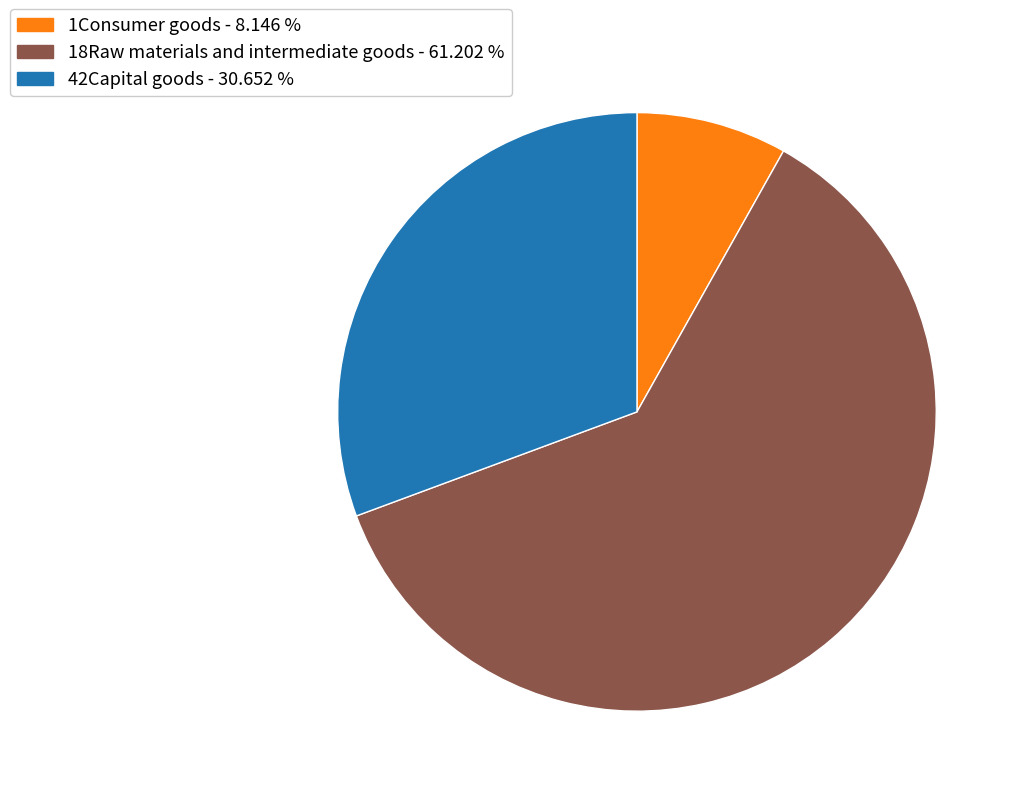

What is the largest slice in the pie chart?

18Raw materials and intermediate goods